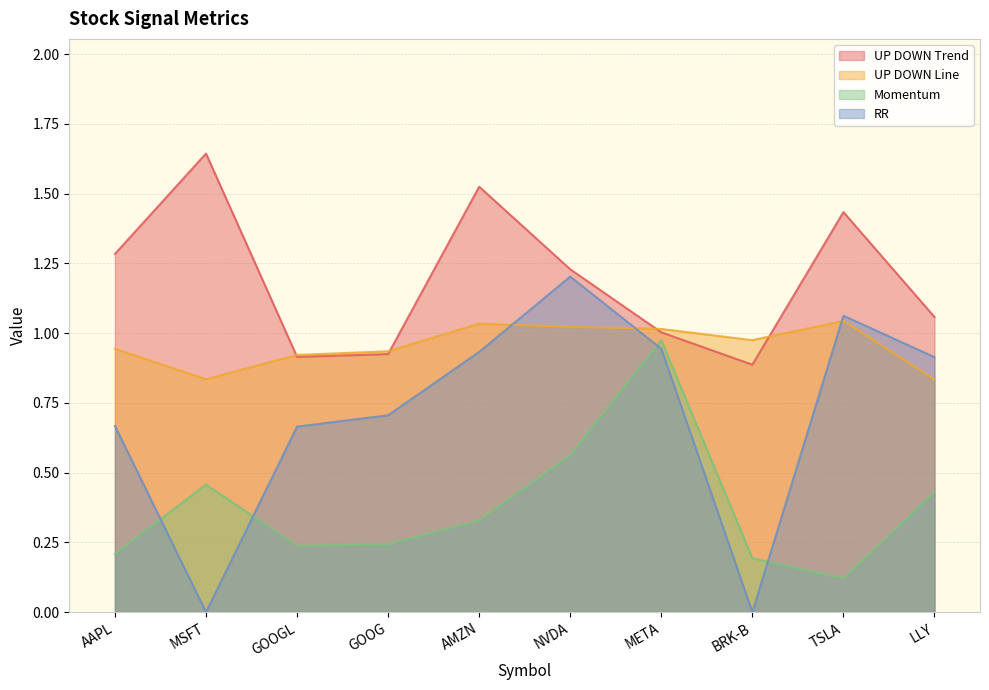

How many values in the UP DOWN Trend series exceed 1?

7